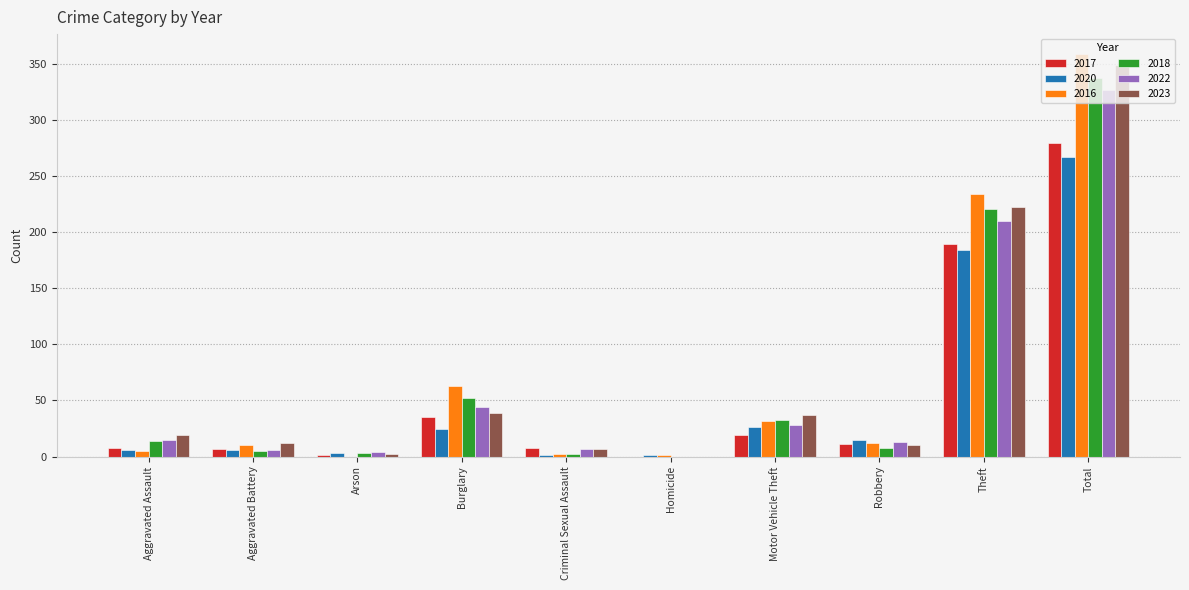

The value of 2018 at Burglary is 52. True or false?

True